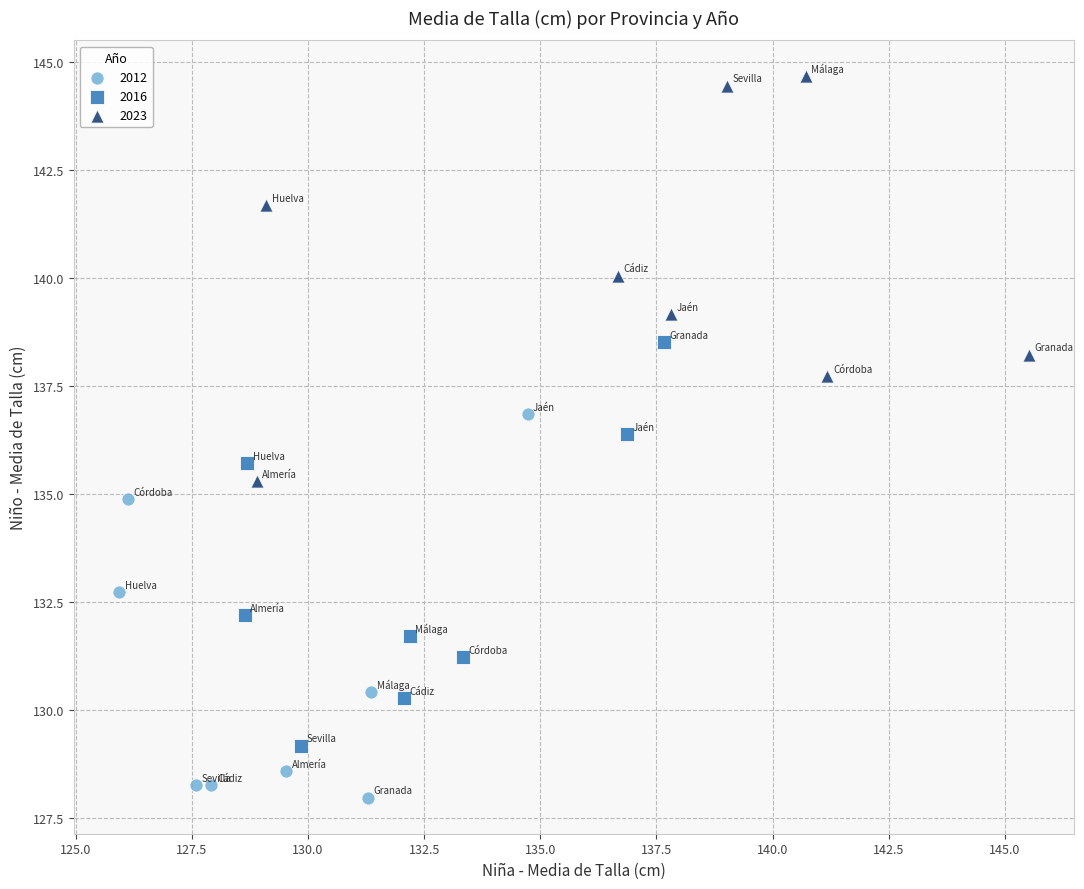

Which series contains the highest Y value?

2023